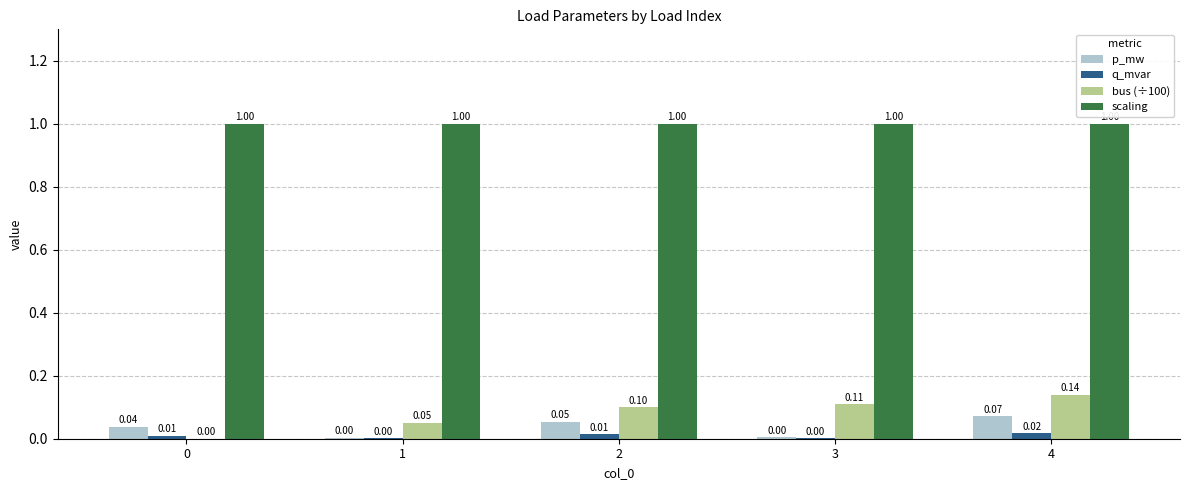

At which category is the sum across all series the highest?

4